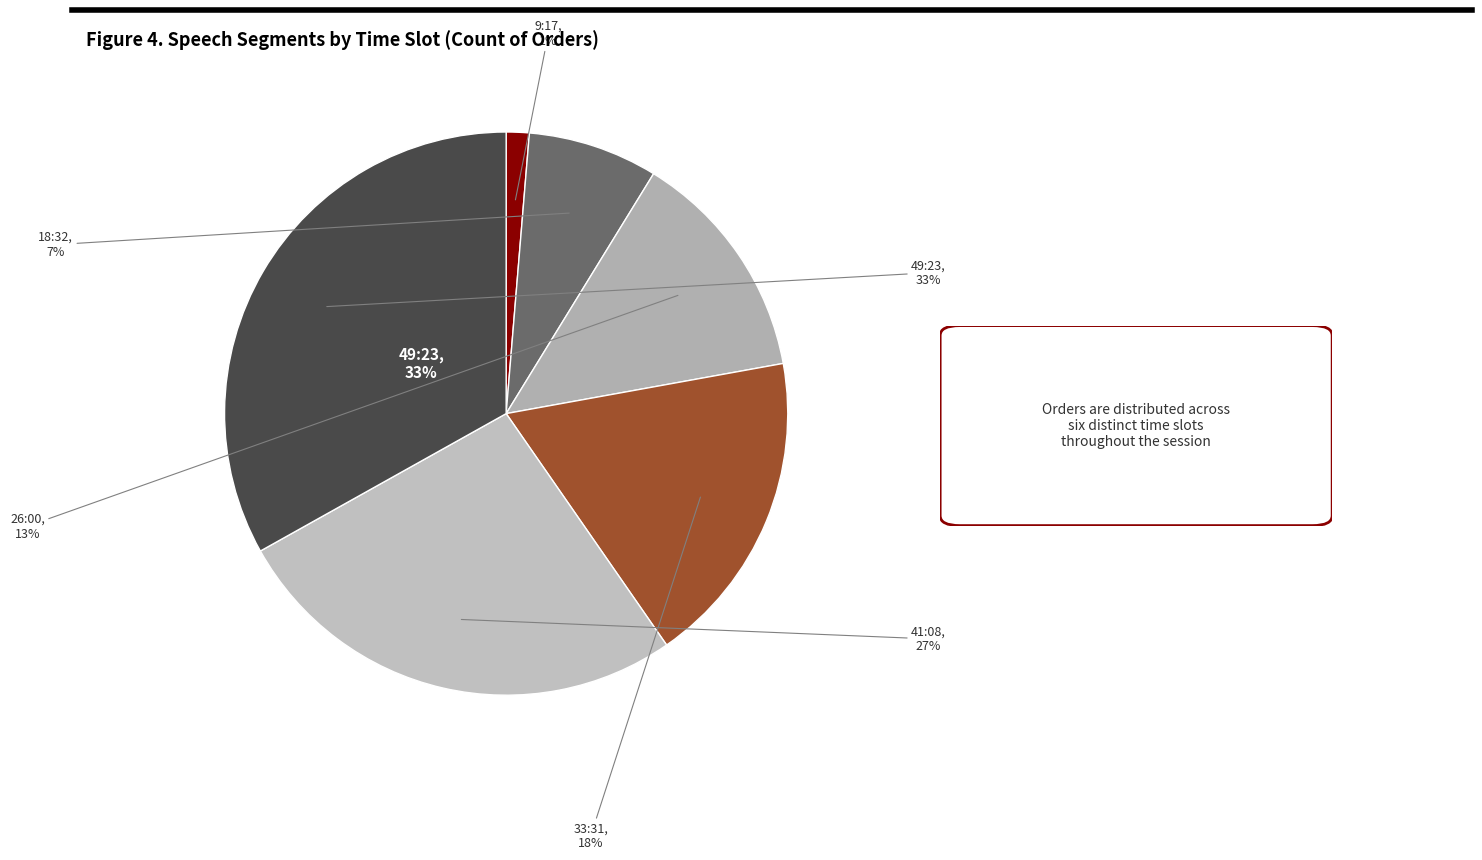

How many segments does this pie chart have?

6